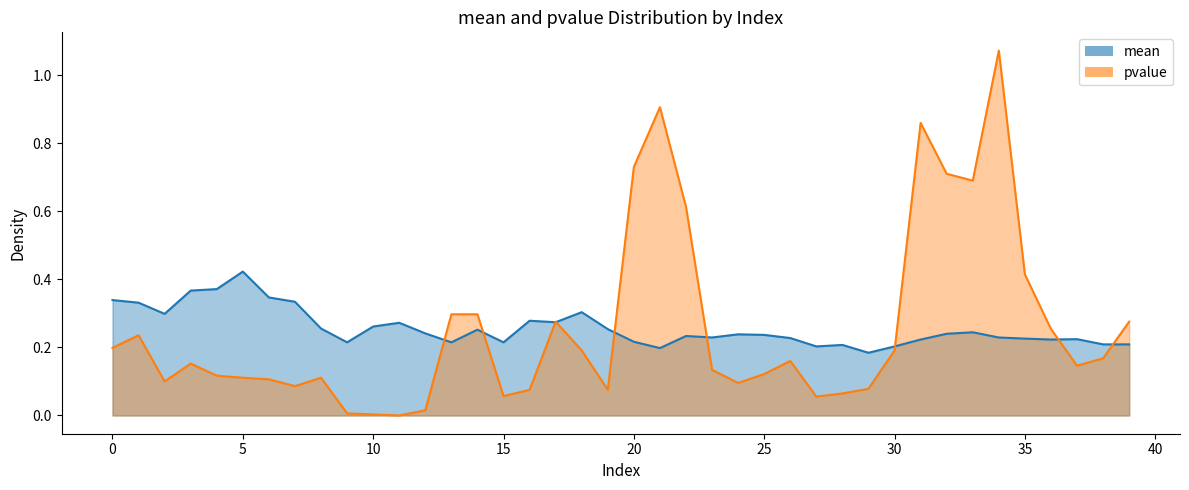

At how many categories does at least one series exceed 0?

40